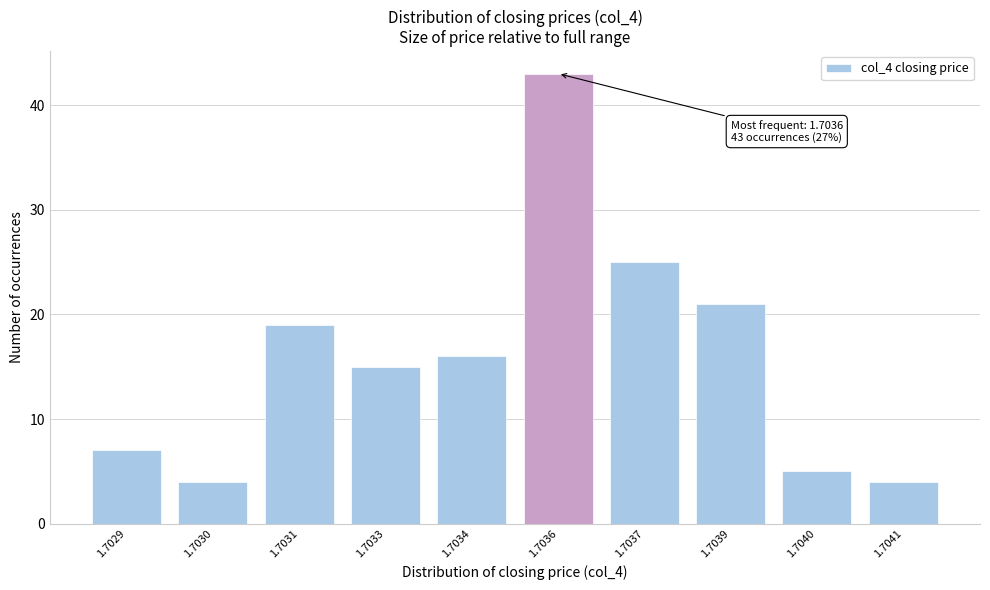

Reading right to left, what are all the values shown in this chart?

4	5	21	25	43	16	15	19	4	7